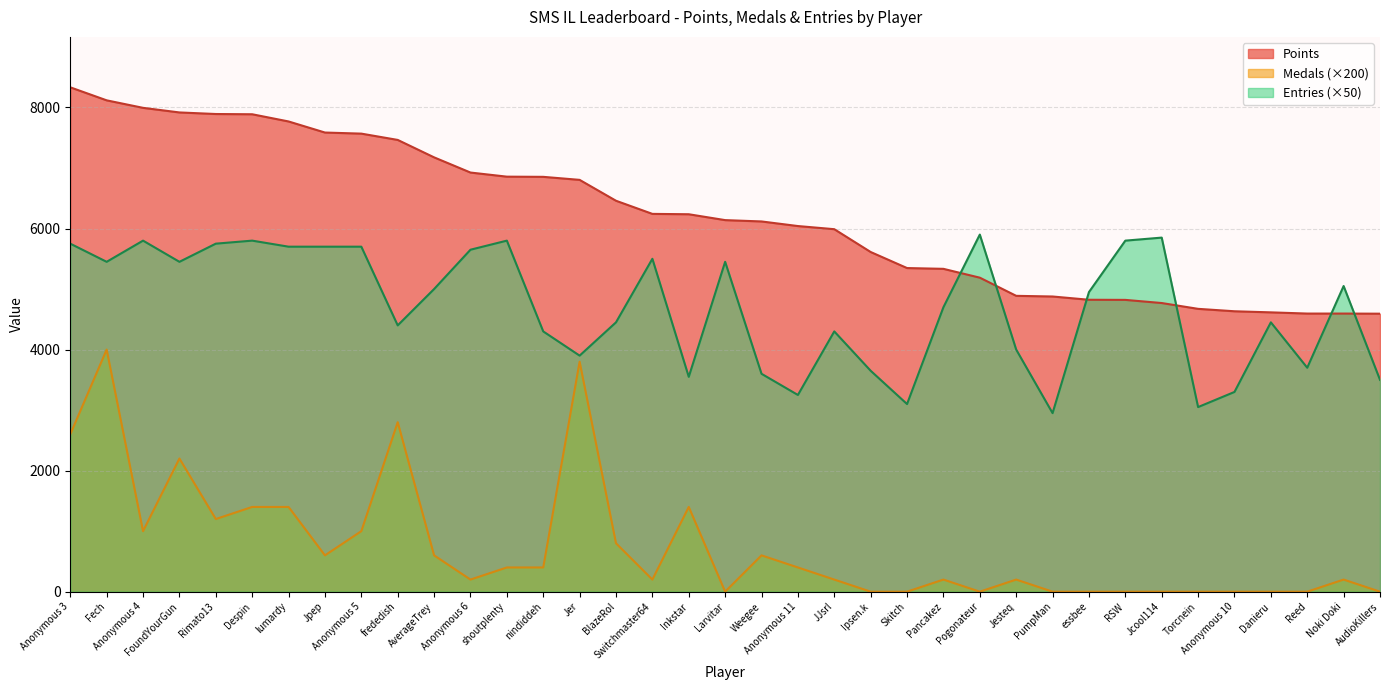

Reading right to left, list all the values displayed in this chart.

Points: AudioKillers=4593	Noki Doki=4595	Reed=4595	Danieru=4615	Anonymous 10=4633	Torcnein=4673	Jcool114=4769	RSW=4821	essbee=4823	PumpMan=4877	Jesteq=4888	Pogonateur=5188	Pancakez=5334	Skitch=5347	Ipsen.k=5612	JJsrl=5989	Anonymous 11=6041	Weegee=6117	Larvitar=6139	Inkstar=6236	Switchmaster64=6242	BlazeRol=6459	Jer=6804	nindiddeh=6854	shoutplenty=6857	Anonymous 6=6925	AverageTrey=7176	frededish=7464	Anonymous 5=7568	Jpep=7586	lumardy=7769	Despin=7888	Rimato13=7892	FoundYourGun=7918	Anonymous 4=7994	Fech=8118	Anonymous 3=8333
Medals: AudioKillers=0	Noki Doki=200	Reed=0	Danieru=0	Anonymous 10=0	Torcnein=0	Jcool114=0	RSW=0	essbee=0	PumpMan=0	Jesteq=200	Pogonateur=0	Pancakez=200	Skitch=0	Ipsen.k=0	JJsrl=200	Anonymous 11=400	Weegee=600	Larvitar=0	Inkstar=1400	Switchmaster64=200	BlazeRol=800	Jer=3800	nindiddeh=400	shoutplenty=400	Anonymous 6=200	AverageTrey=600	frededish=2800	Anonymous 5=1000	Jpep=600	lumardy=1400	Despin=1400	Rimato13=1200	FoundYourGun=2200	Anonymous 4=1000	Fech=4000	Anonymous 3=2600
Entries: AudioKillers=3500	Noki Doki=5050	Reed=3700	Danieru=4450	Anonymous 10=3300	Torcnein=3050	Jcool114=5850	RSW=5800	essbee=4950	PumpMan=2950	Jesteq=4000	Pogonateur=5900	Pancakez=4700	Skitch=3100	Ipsen.k=3650	JJsrl=4300	Anonymous 11=3250	Weegee=3600	Larvitar=5450	Inkstar=3550	Switchmaster64=5500	BlazeRol=4450	Jer=3900	nindiddeh=4300	shoutplenty=5800	Anonymous 6=5650	AverageTrey=5000	frededish=4400	Anonymous 5=5700	Jpep=5700	lumardy=5700	Despin=5800	Rimato13=5750	FoundYourGun=5450	Anonymous 4=5800	Fech=5450	Anonymous 3=5750